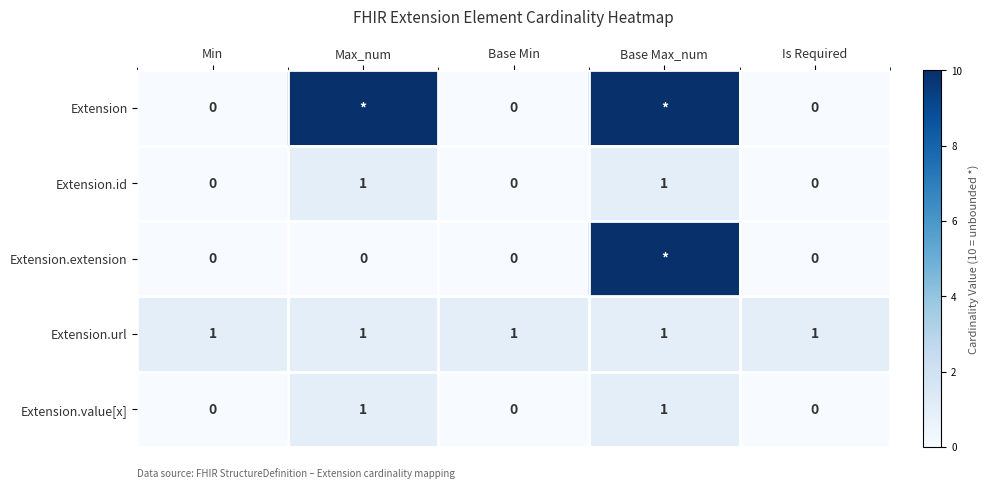

What is the sum of all Extension.url values?

5